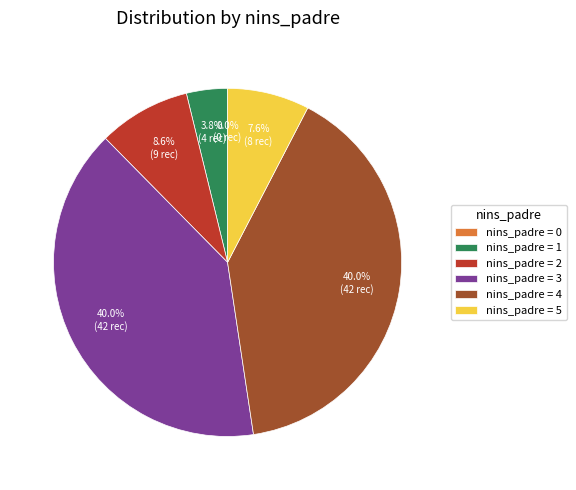

Is it true that 0 is 5% of the pie?

False